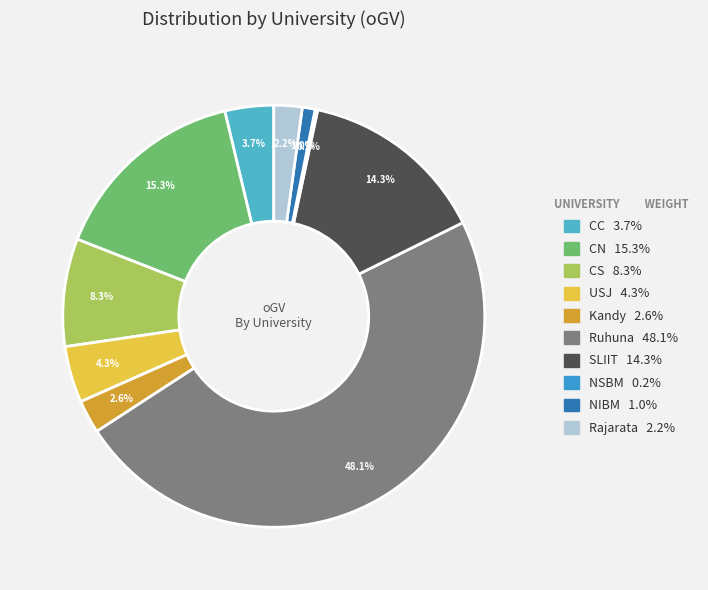

How many segments does this pie chart have?

10